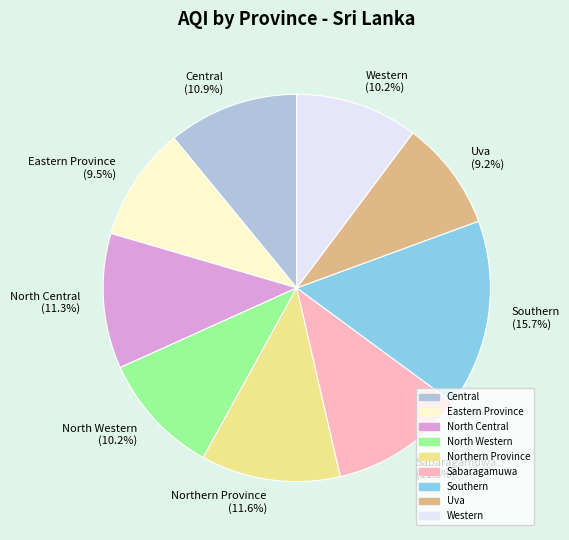

Count the number of slices in the pie.

9